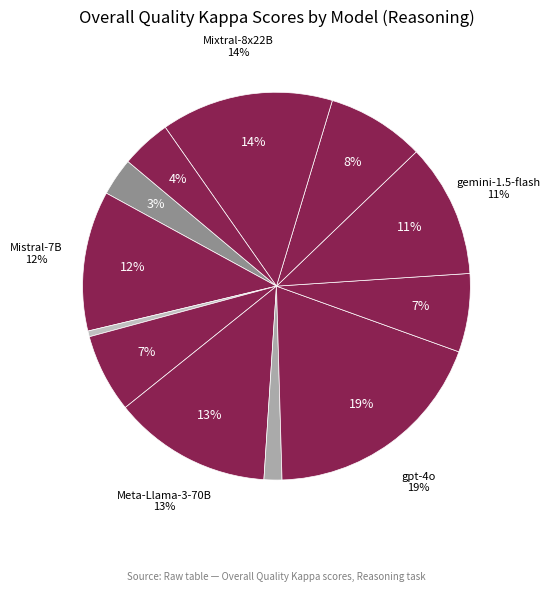

Does Starling-LM-7B account for over 50% of the chart?

No